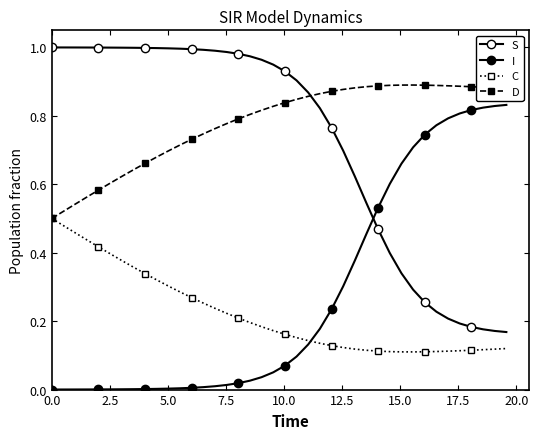

What is the difference between the maximum and minimum values in the I series?

0.8